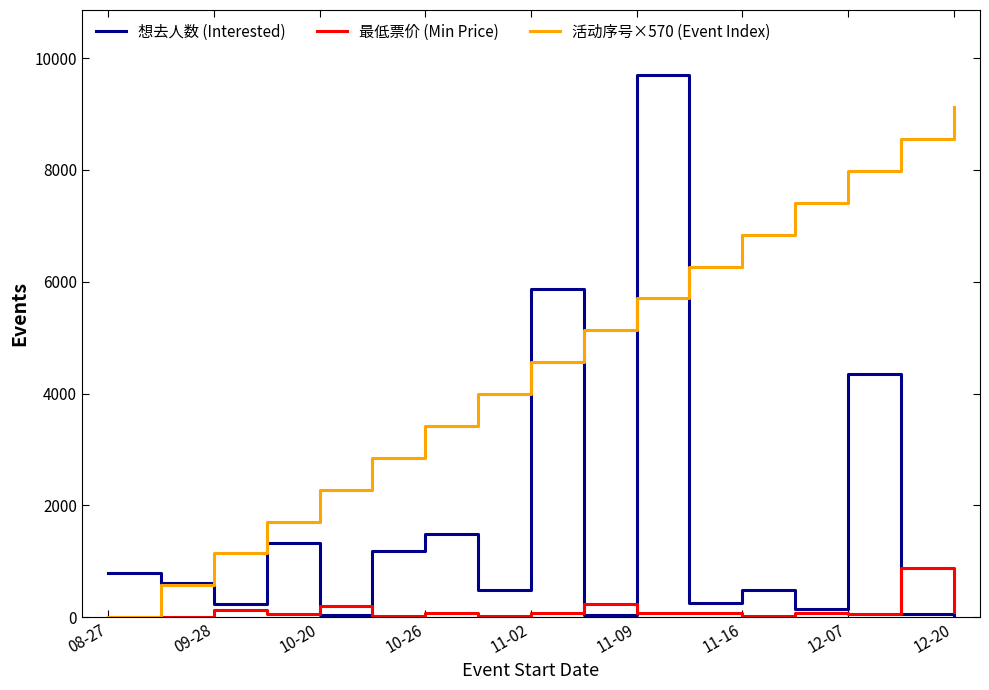

At how many categories does at least one series exceed 412?

17